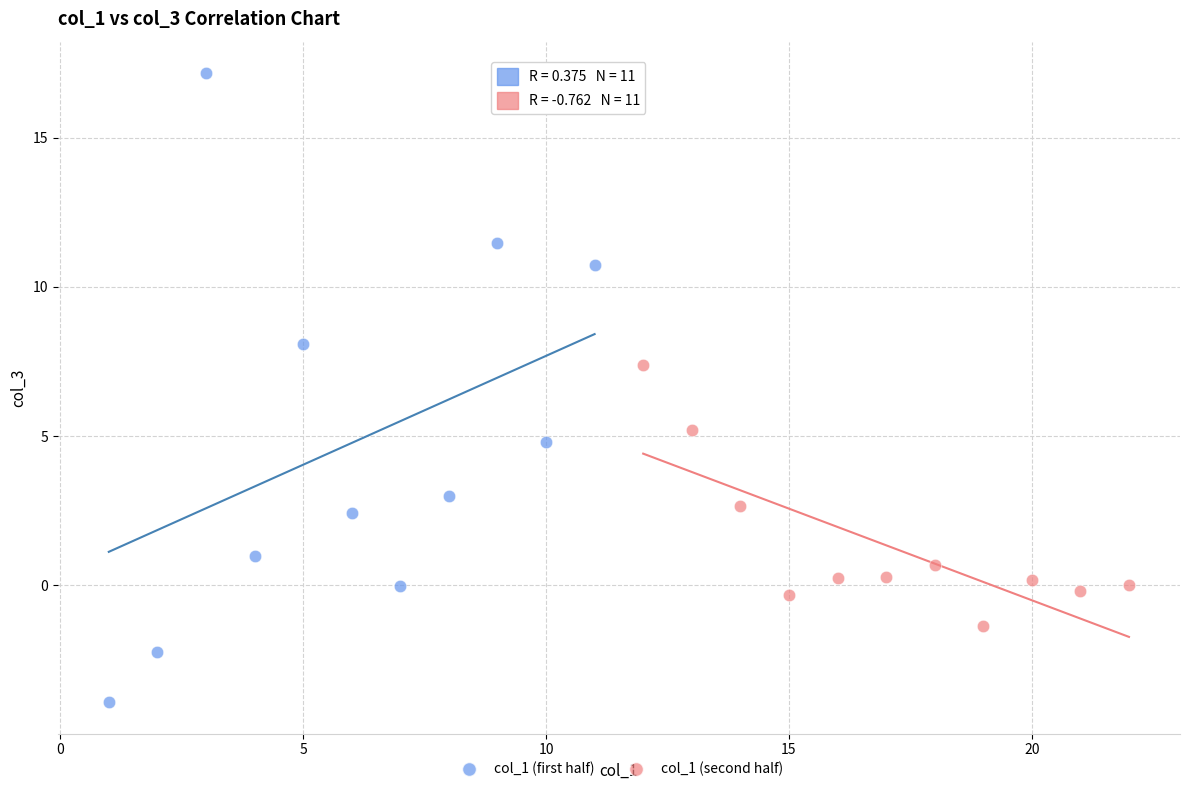

Which series reaches the minimum Y coordinate?

col_1 (first half)